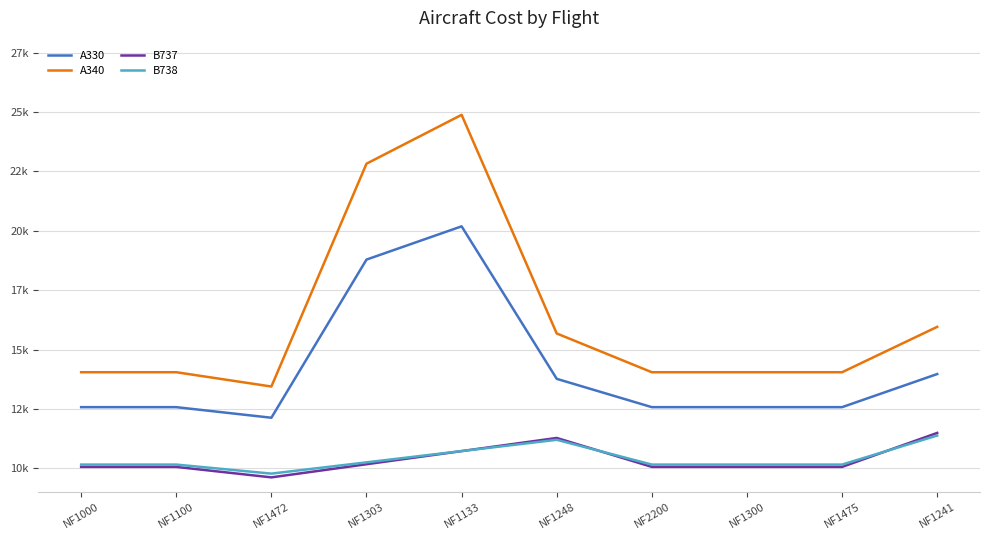

True or false: A330 and A340 intersect in this chart.

False